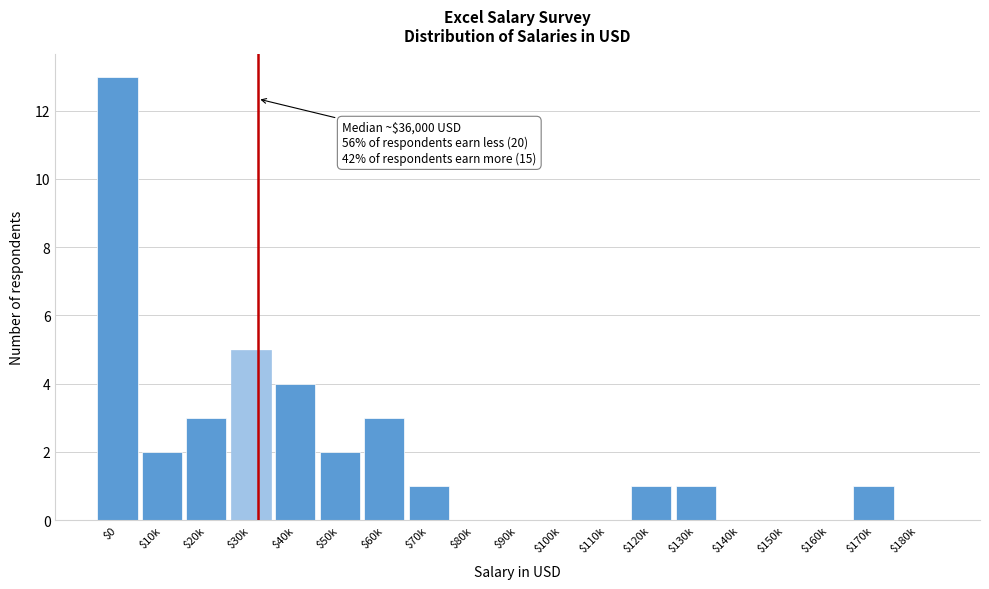

True or false: the data shows 3 at $10k.

False